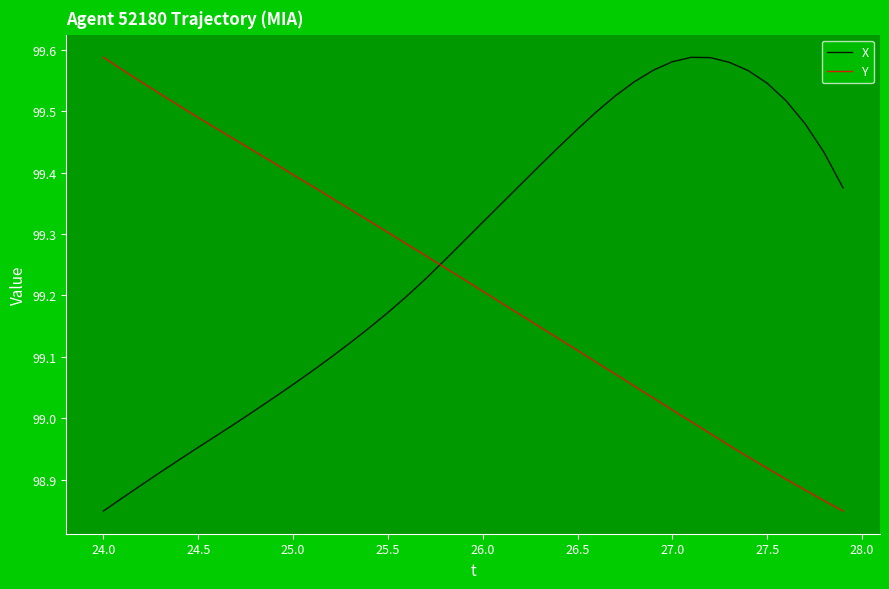

How many times do Y and X cross each other?

1